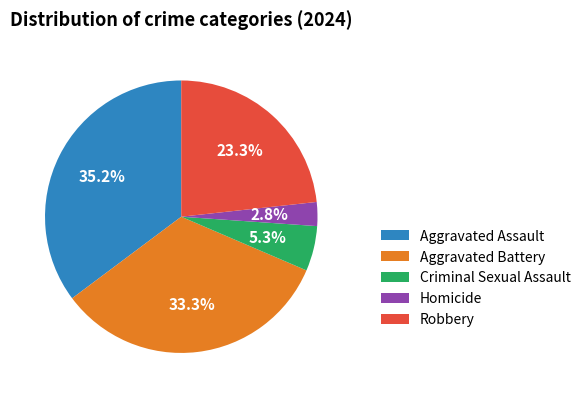

The Aggravated Battery slice represents 33% of the pie. True or false?

True